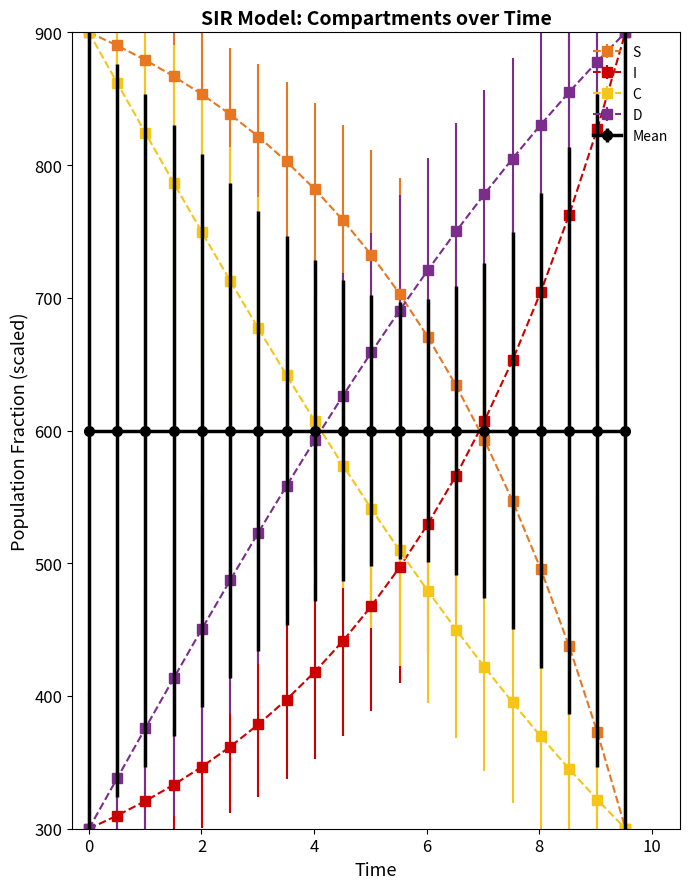

Which series has the largest total across all categories?

S